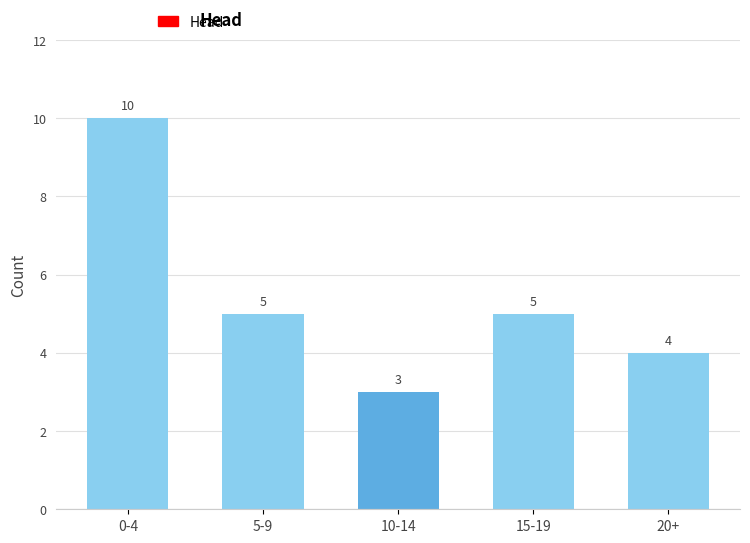

Reading right to left, extract all data points from this chart.

20+=4	15-19=5	10-14=3	5-9=5	0-4=10